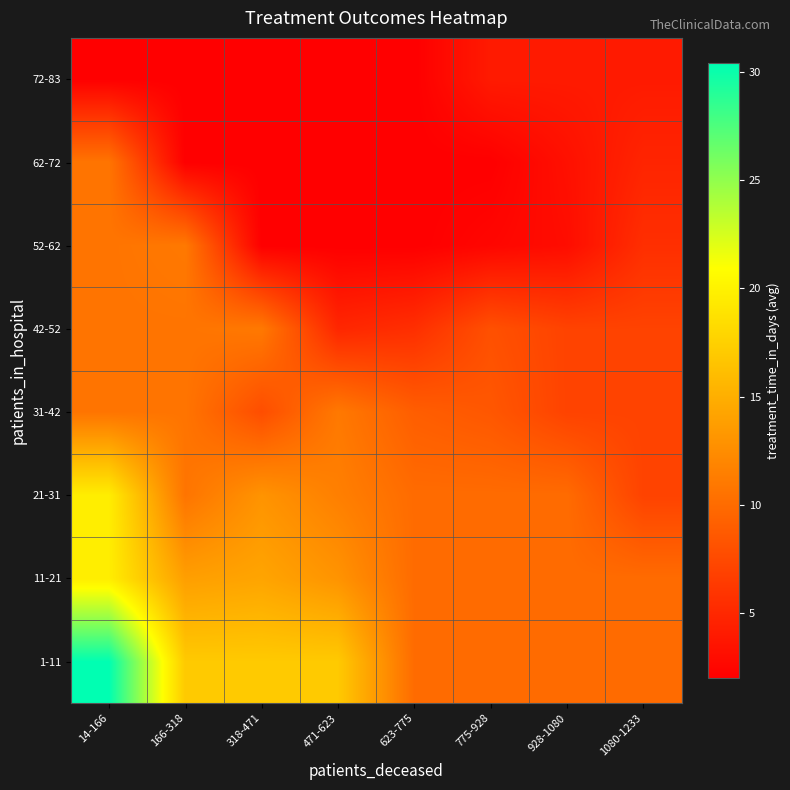

What is the spread (max minus min) of values at 14-166?

28.4